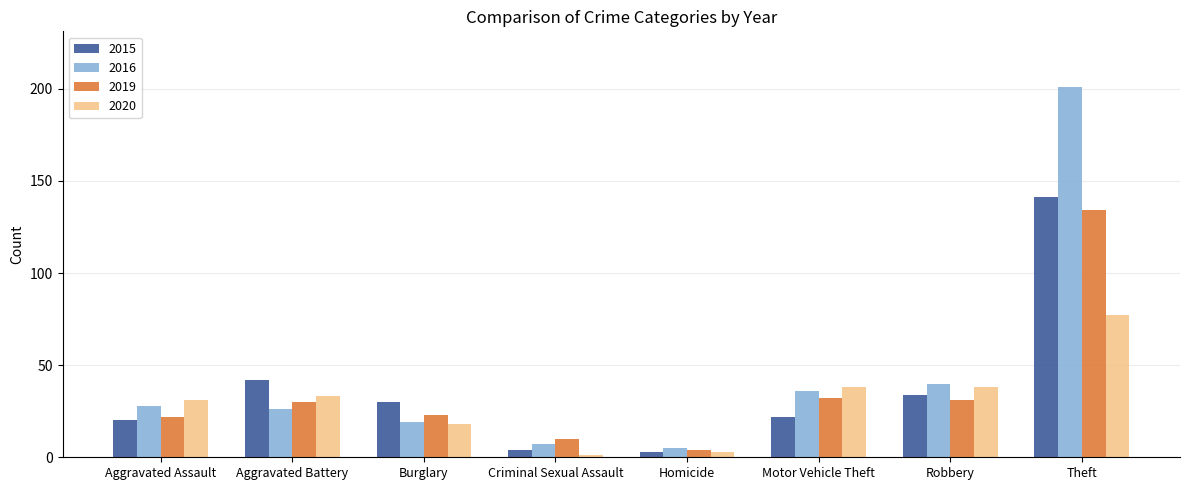

Reading right to left, transcribe all the data shown in this chart.

2015: Theft=141	Robbery=34	Motor Vehicle Theft=22	Homicide=3	Criminal Sexual Assault=4	Burglary=30	Aggravated Battery=42	Aggravated Assault=20
2016: Theft=201	Robbery=40	Motor Vehicle Theft=36	Homicide=5	Criminal Sexual Assault=7	Burglary=19	Aggravated Battery=26	Aggravated Assault=28
2019: Theft=134	Robbery=31	Motor Vehicle Theft=32	Homicide=4	Criminal Sexual Assault=10	Burglary=23	Aggravated Battery=30	Aggravated Assault=22
2020: Theft=77	Robbery=38	Motor Vehicle Theft=38	Homicide=3	Criminal Sexual Assault=1	Burglary=18	Aggravated Battery=33	Aggravated Assault=31